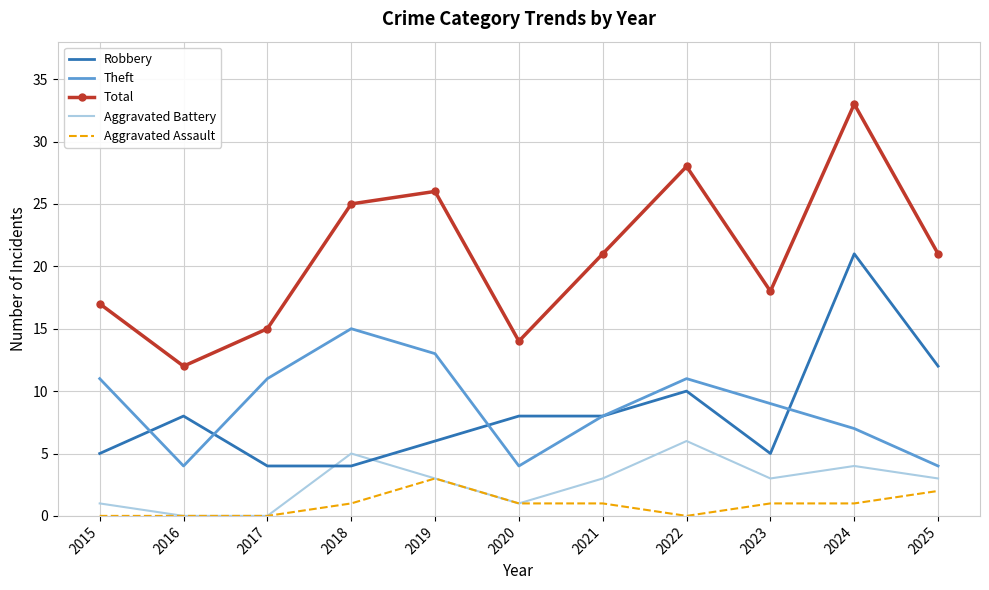

True or false: Theft has a value of 3 at 2024.

False